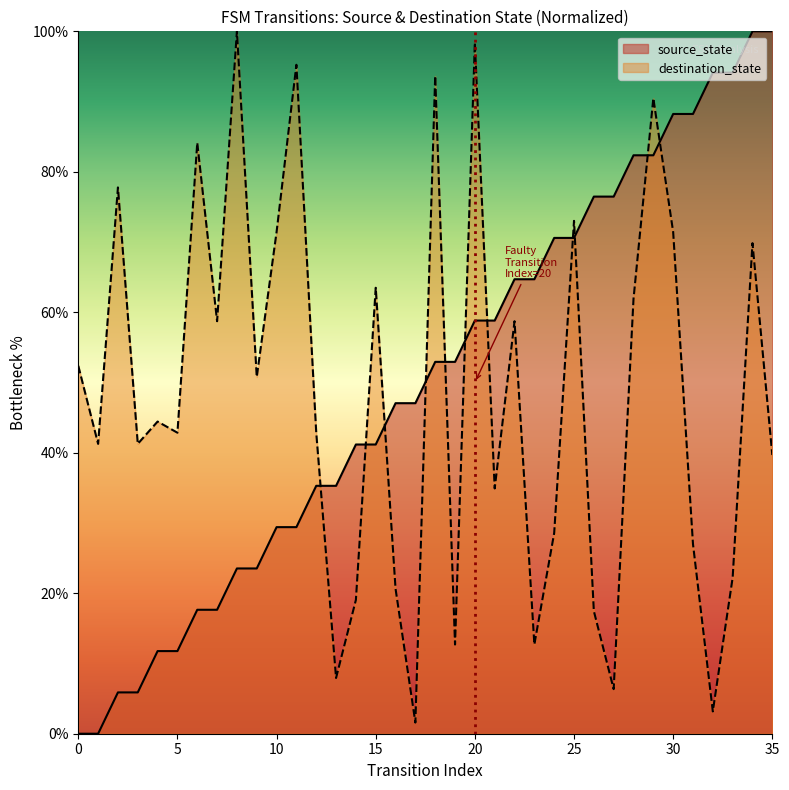

Reading left to right, extract all data points from this chart.

0=0.0	1=0.0	2=5.9	3=5.9	4=11.8	5=11.8	6=17.6	7=17.6	8=23.5	9=23.5	10=29.4	11=29.4	12=35.3	13=35.3	14=41.2	15=41.2	16=47.1	17=47.1	18=52.9	19=52.9	20=58.8	21=58.8	22=64.7	23=64.7	24=70.6	25=70.6	26=76.5	27=76.5	28=82.4	29=82.4	30=88.2	31=88.2	32=94.1	33=94.1	34=100.0	35=100.0